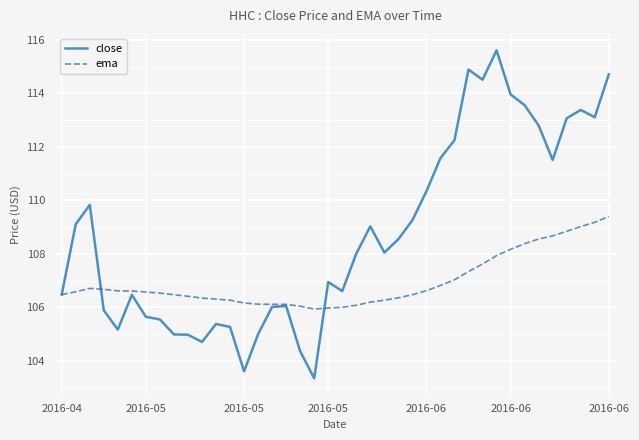

Which series has the largest total across all categories?

close